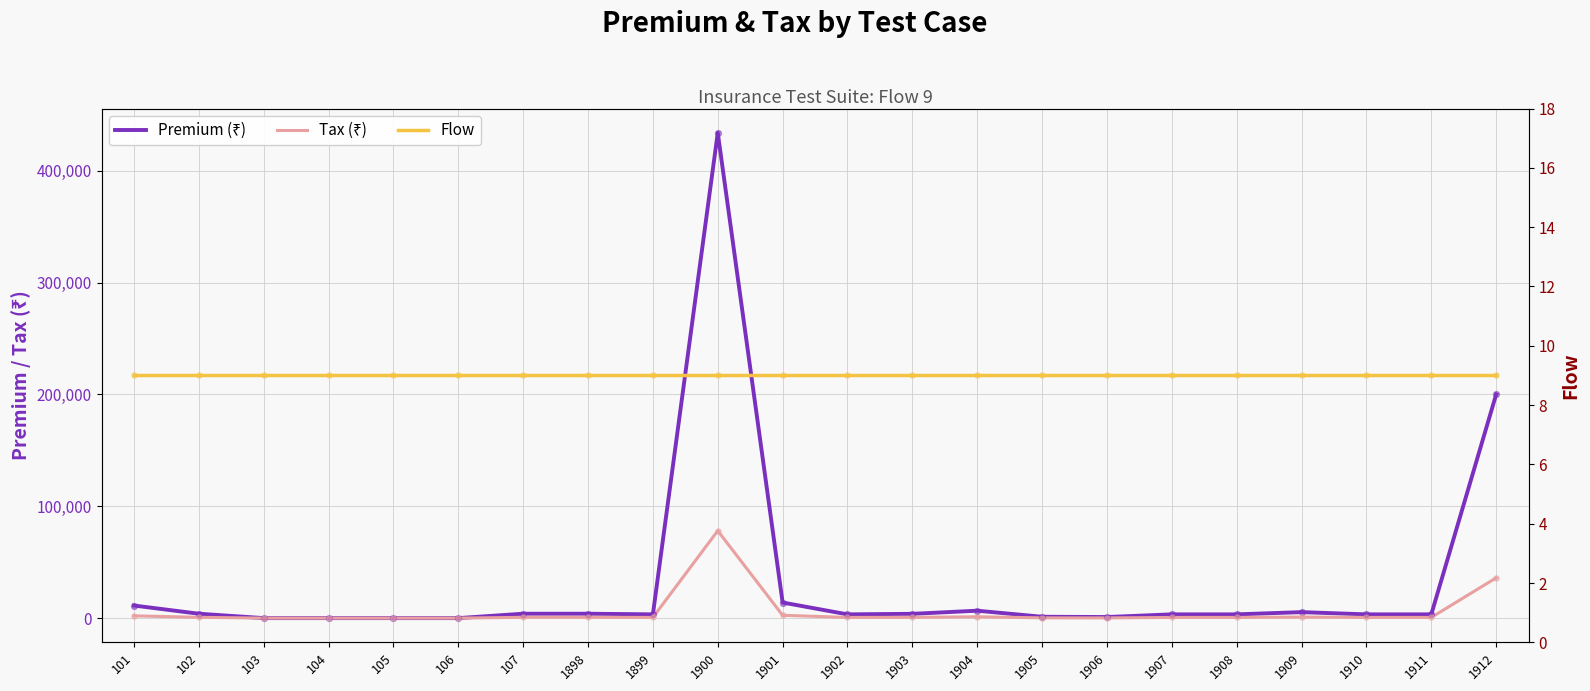

What is the total value across all series at 1898?

4641